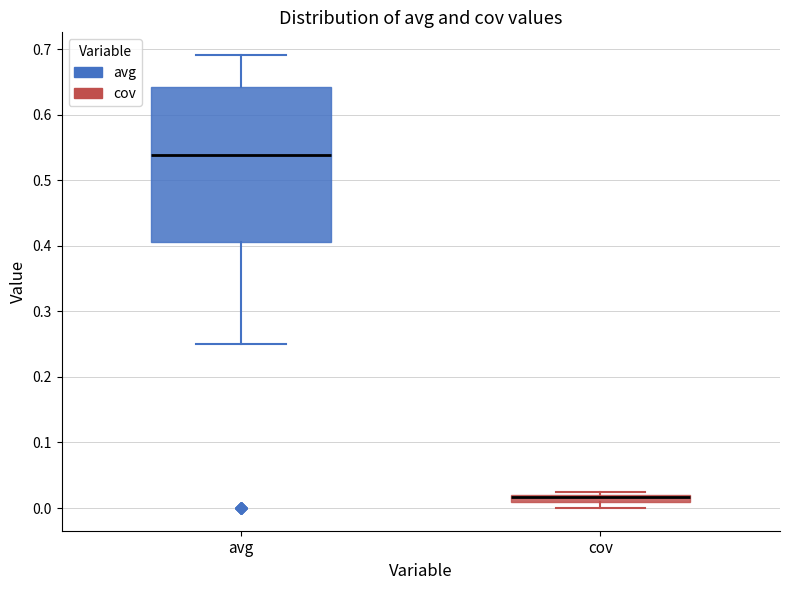

Where is the lower edge of the box for cov on the y-axis? The values are not printed on the chart, so give them approximately, as read against the axis.

0.01